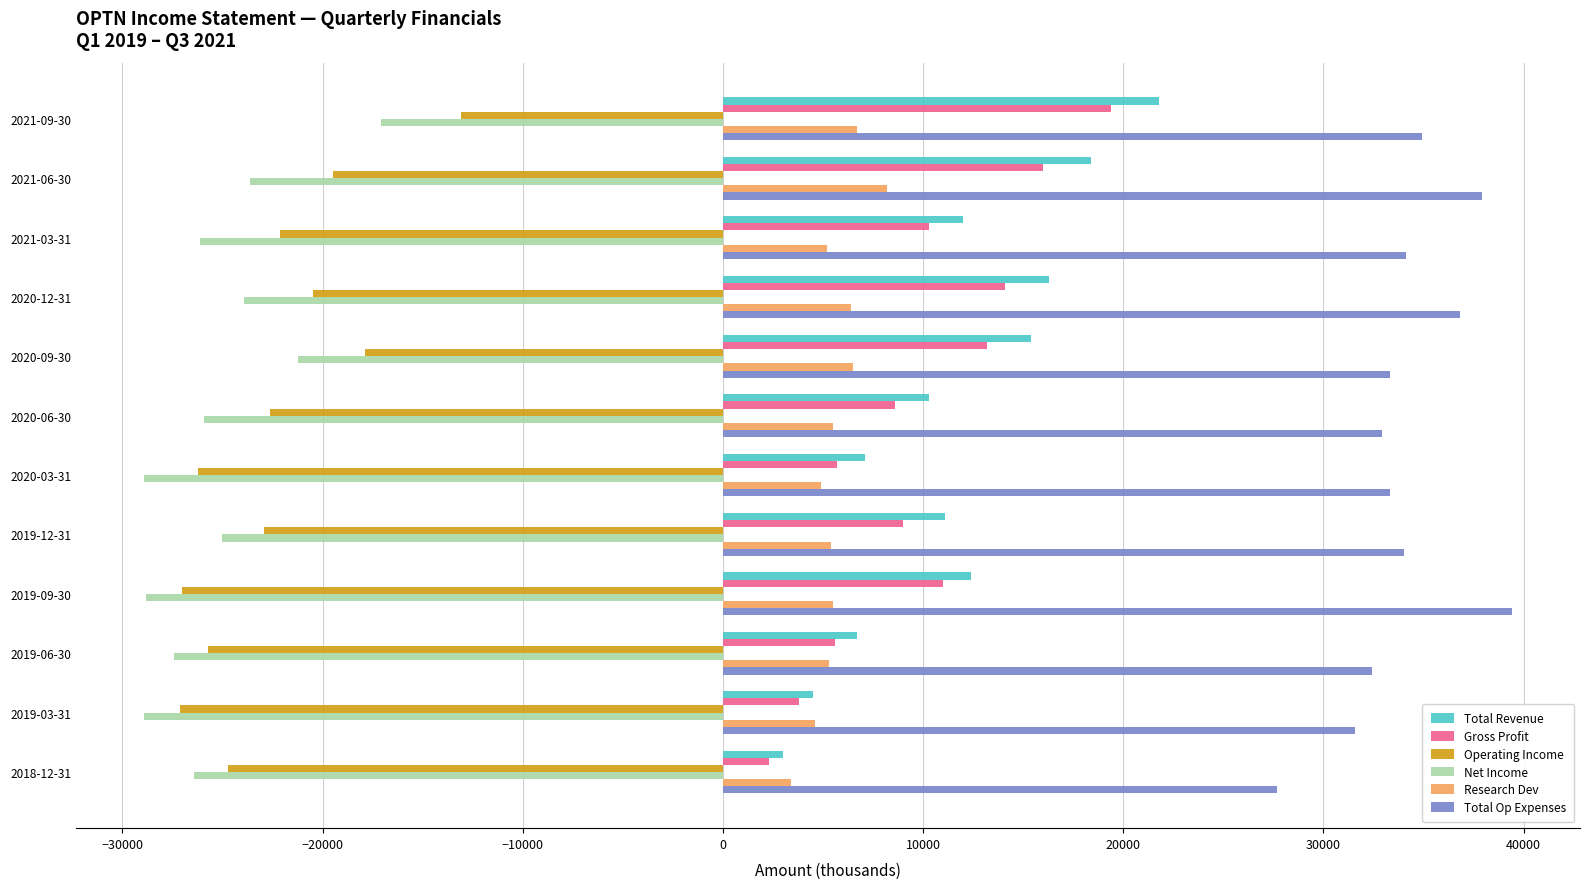

What is the difference between the maximum and minimum values in the Operating Income series?

14000